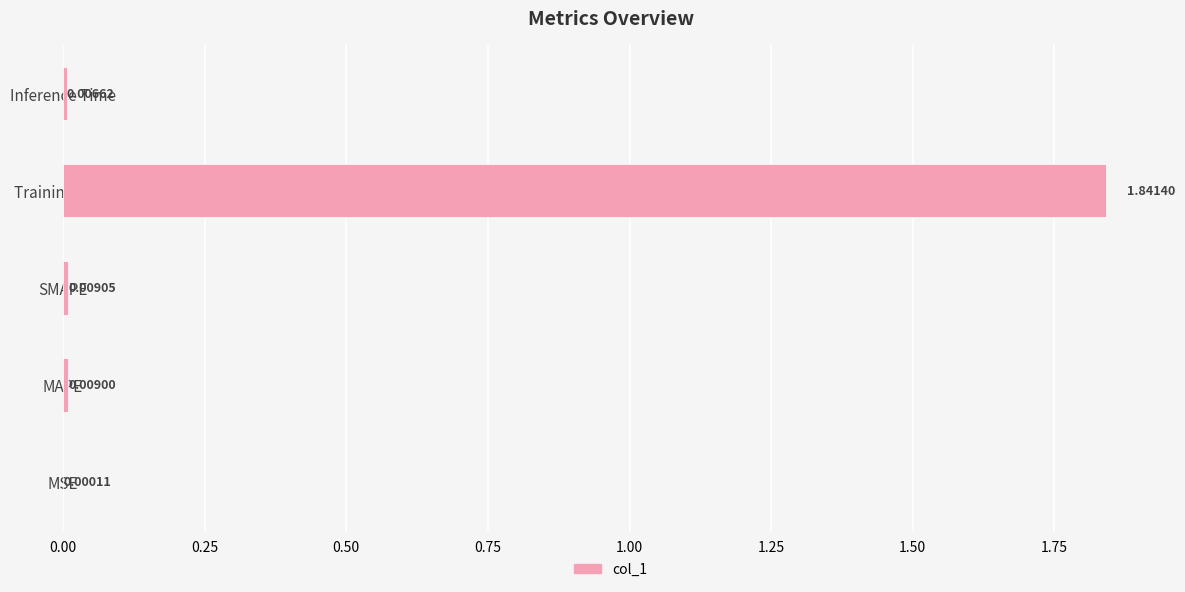

What is the change in value from MAPE to Training Time?

+1.8